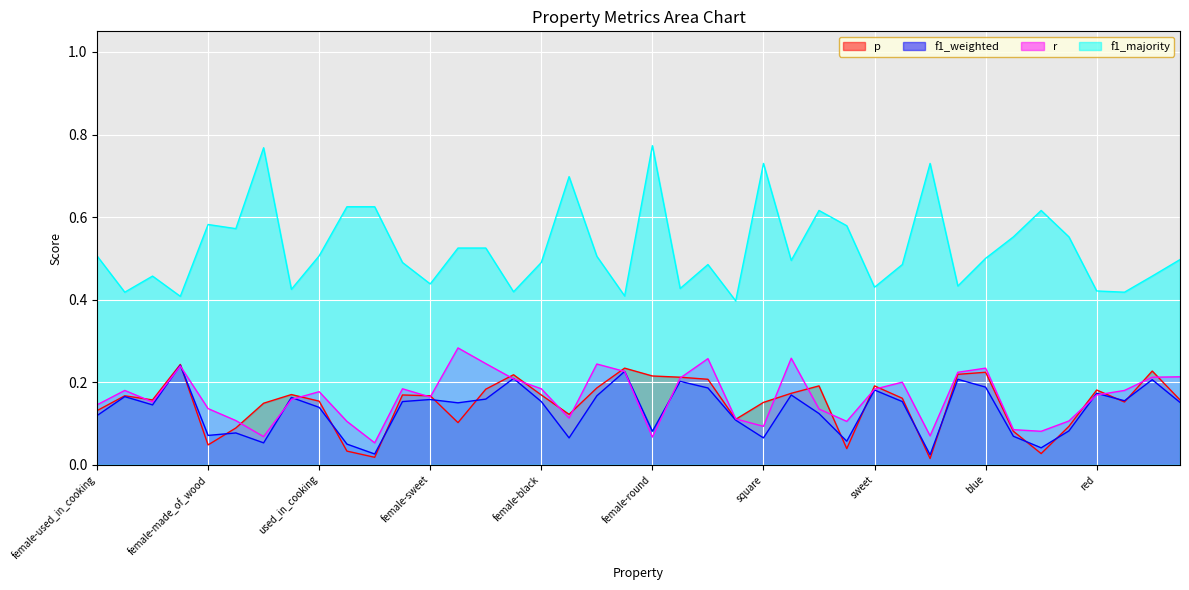

What value does the f1_majority series have at female-square?

0.7